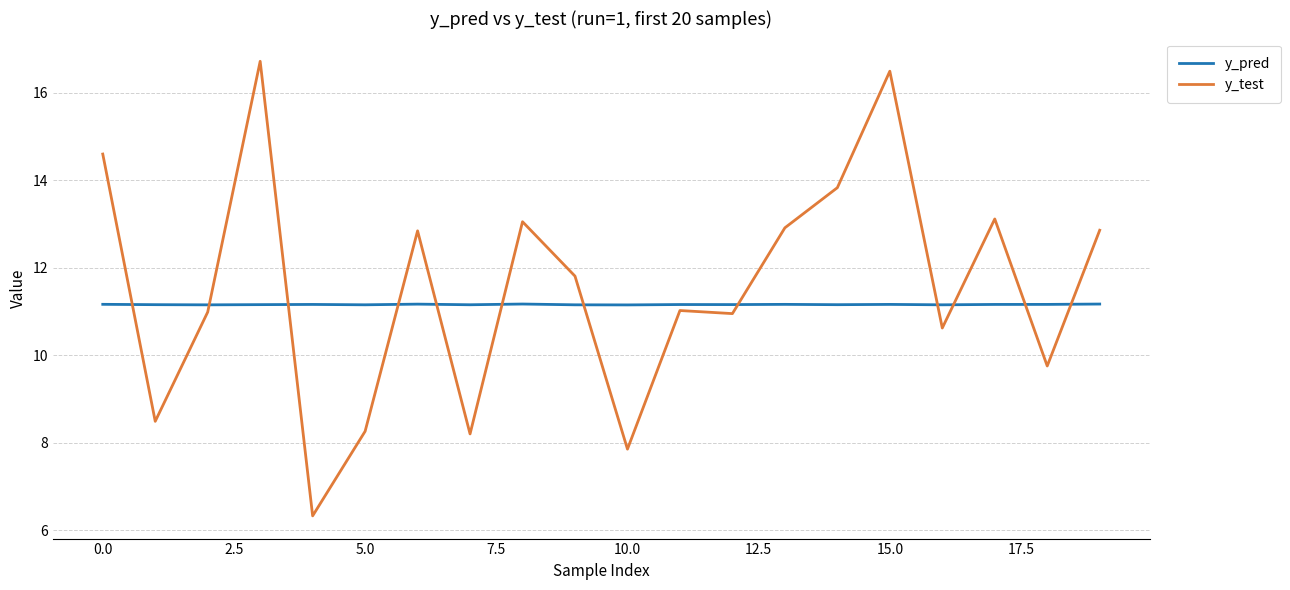

Count the y_pred values in the range 11 to 12.

20